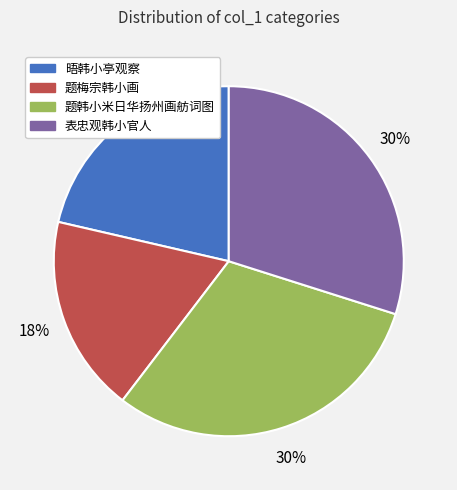

To the nearest percent, what is the average slice percentage?

25%